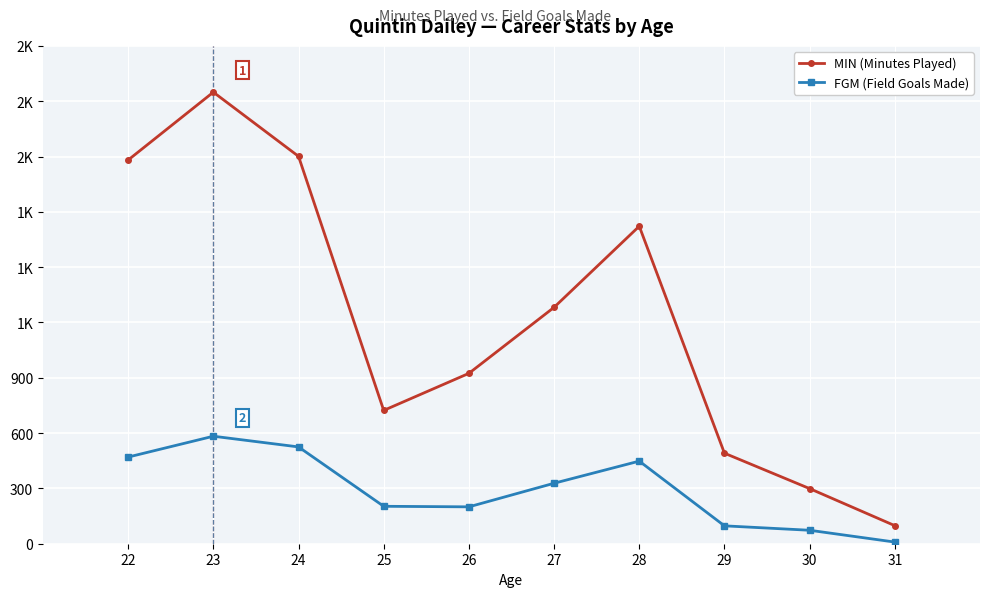

Reading left to right, what are all the values shown in this chart?

MIN (Minutes Played): 2081	2449	2101	723	924	1282	1722	491	299	98
FGM (Field Goals Made): 470	583	525	203	200	328	448	97	73	9